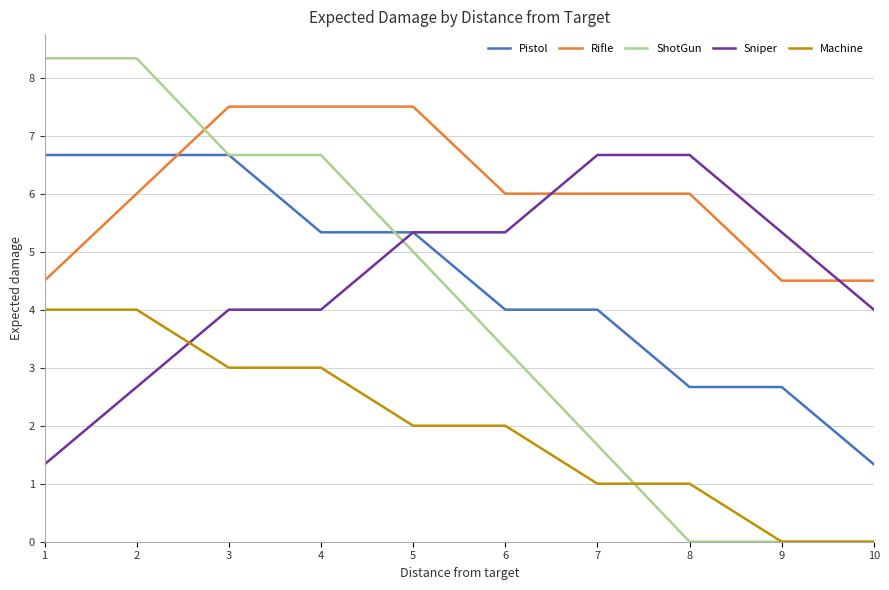

Which series changed the most between 1 and 7?

ShotGun